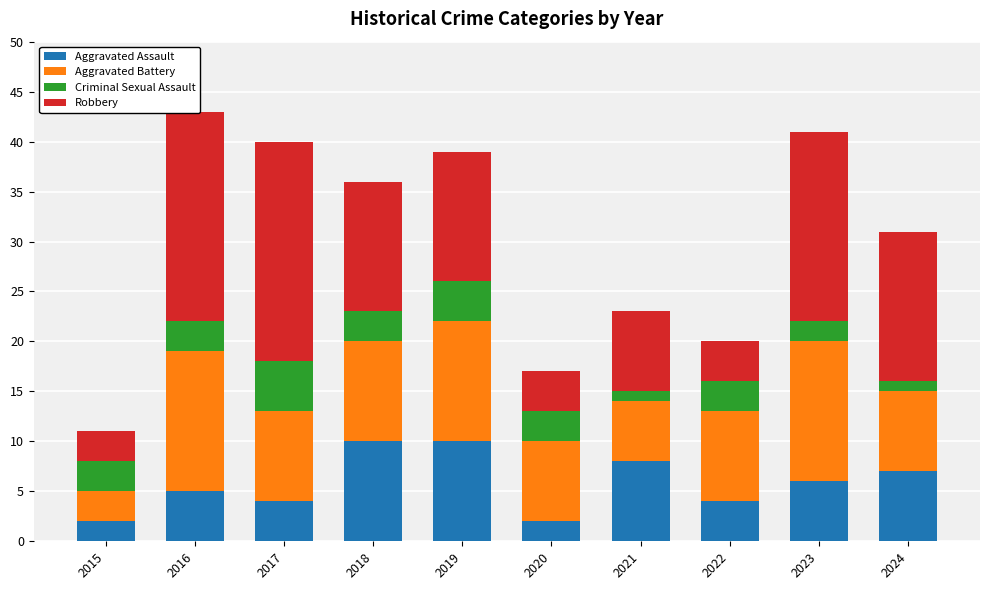

True or false: Aggravated Assault has a value of 6 at 2023.

True